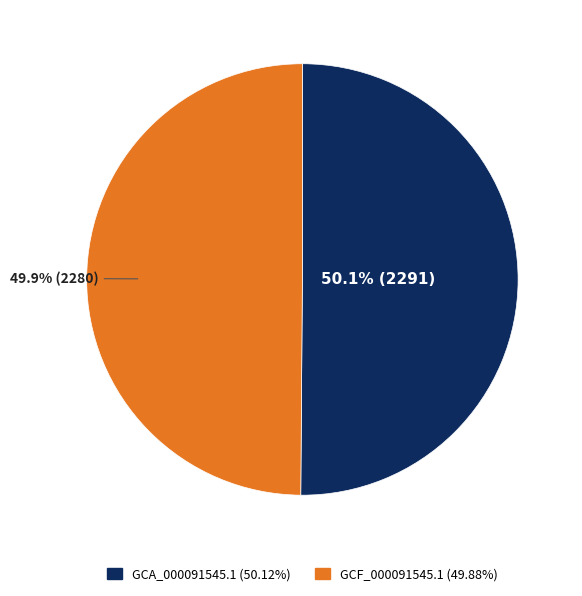

What percentage do GCA_000091545.1 and GCF_000091545.1 together represent?

100.0%